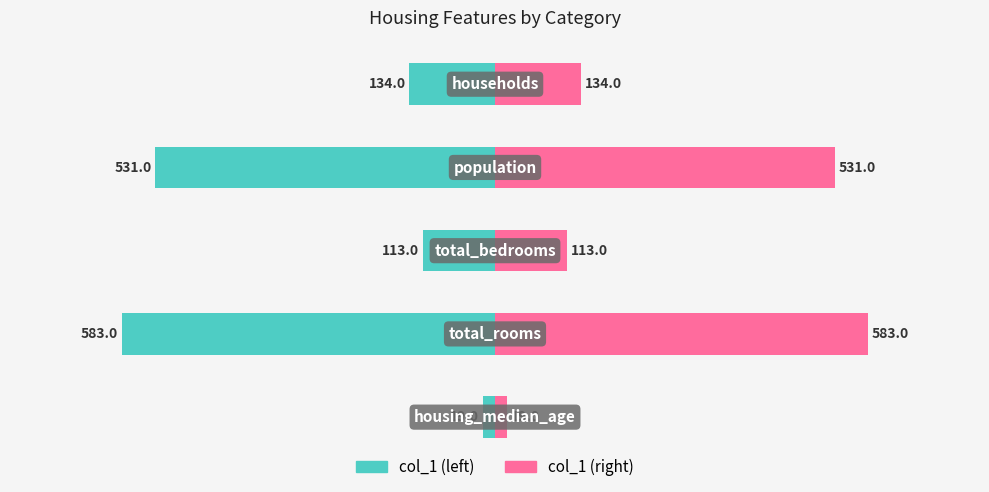

Rank the categories by value from lowest to highest.

1, 3, 4, 2, 0